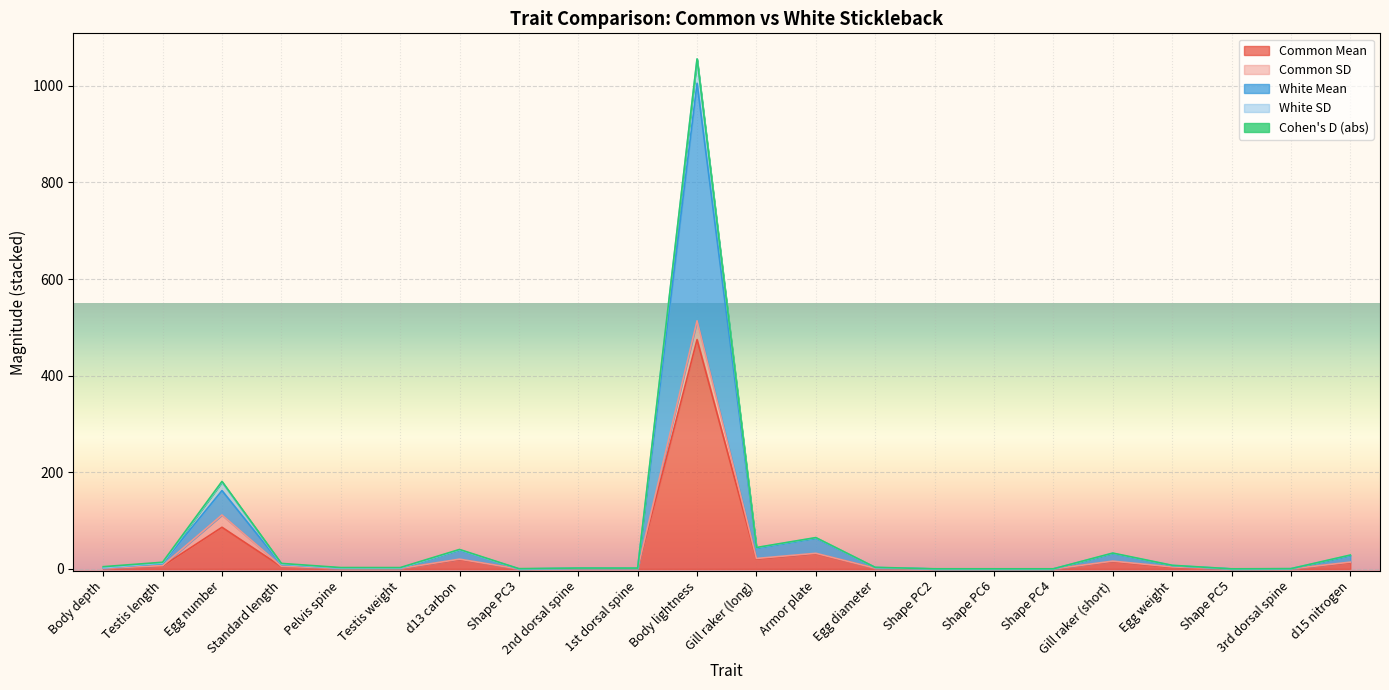

At which category does Common Mean reach its first local peak?

Egg number